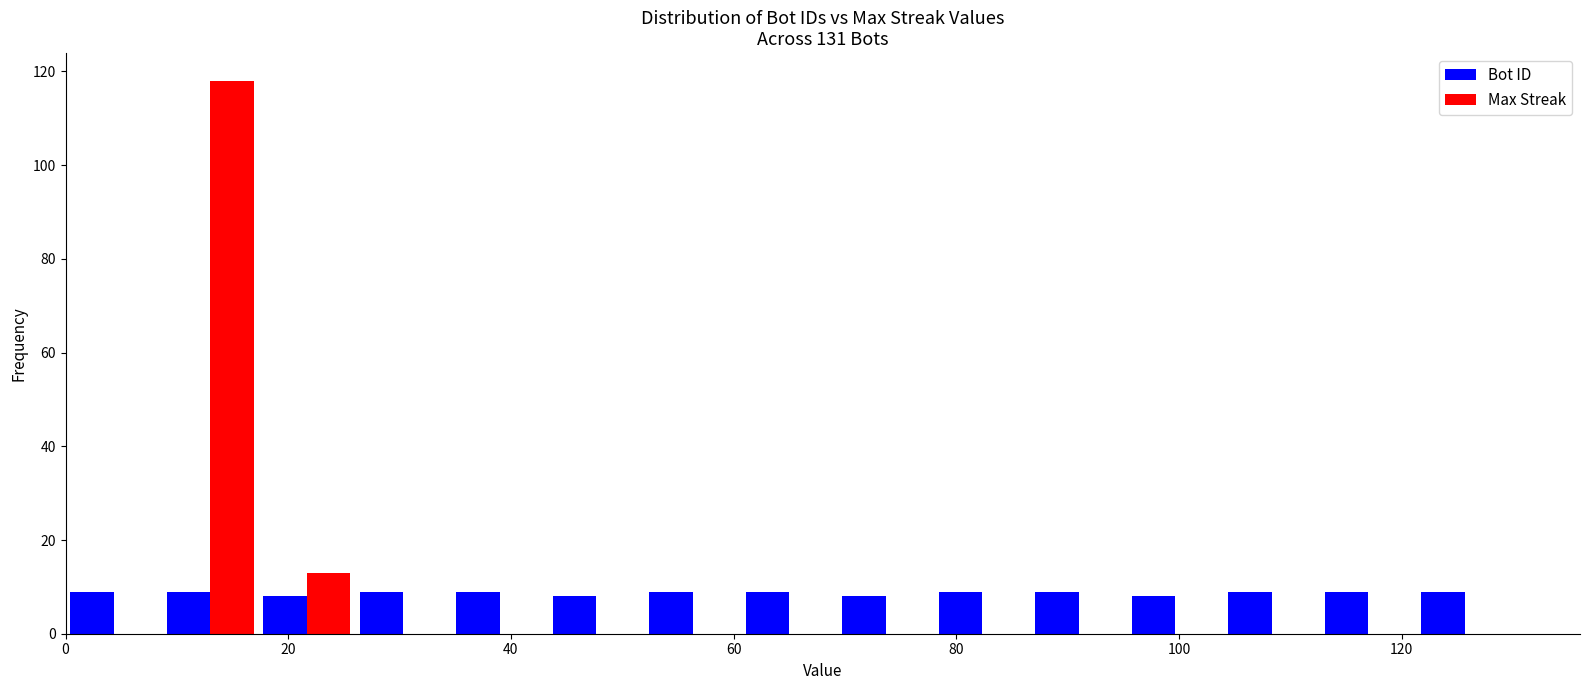

What is the height of the Max Streak bar covering 8 to 18 on the x-axis? Neither the bar edges nor the heights are printed on the chart, so give them approximately, as read against the axes.

118